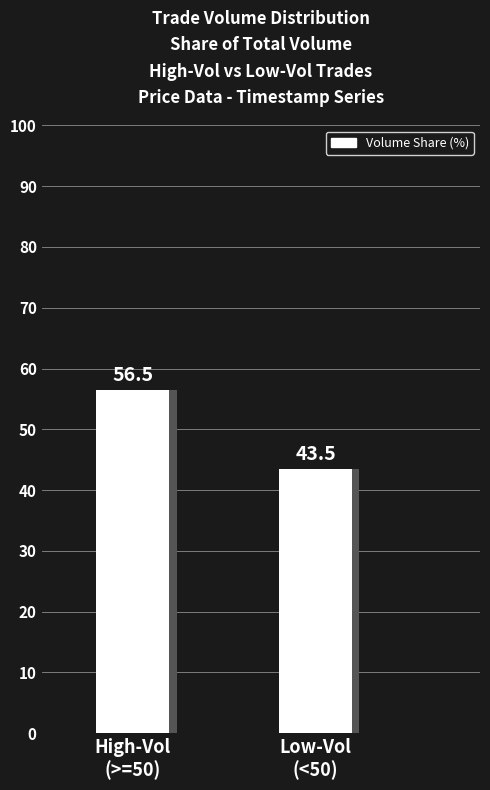

At which category does the chart reach its peak across all series?

High-Vol
(>=50)